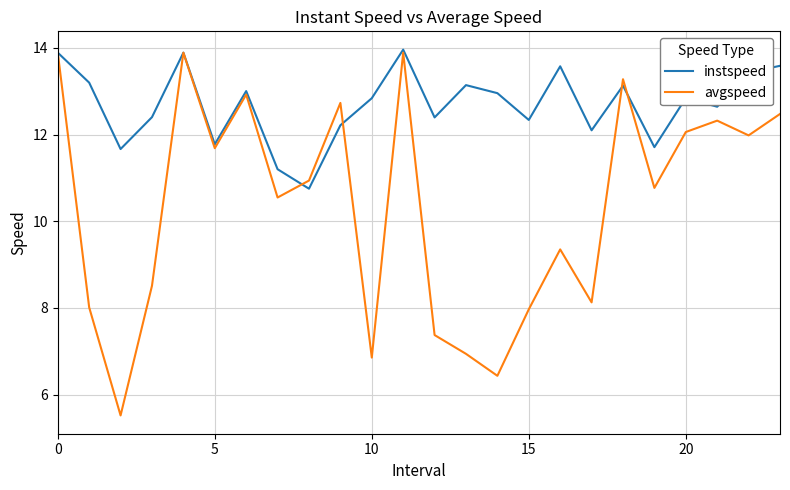

Which series has the widest spread of values?

avgspeed